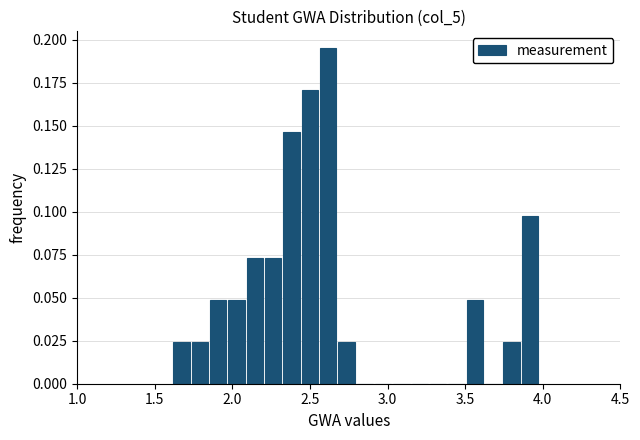

Read against the x-axis, roughly where is the centre of the tallest bar?

2.60